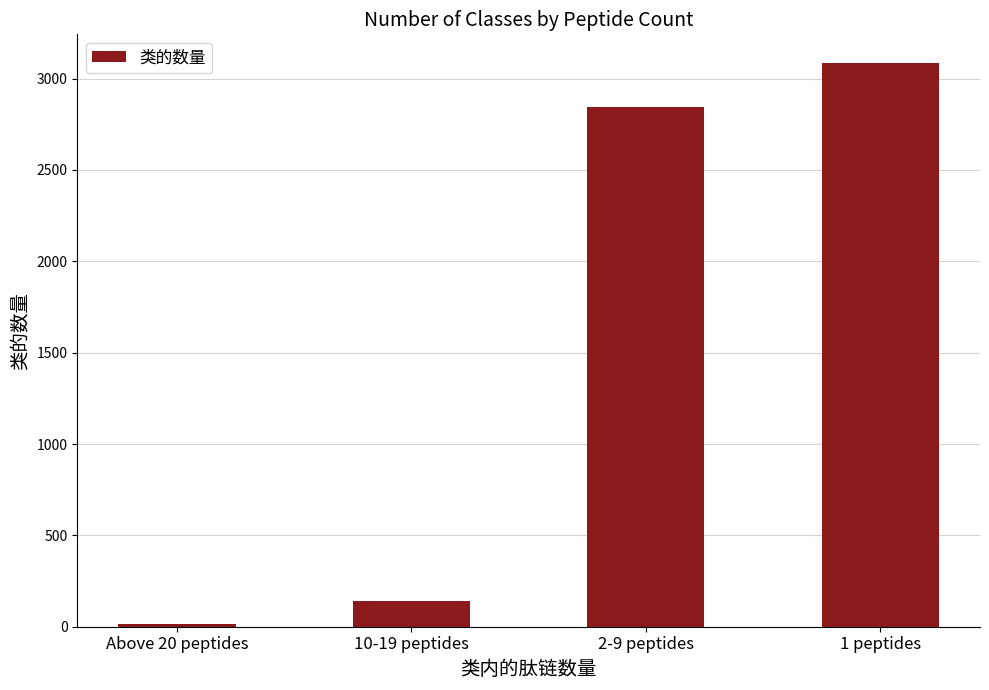

What is the change in value from Above 20 peptides to 10-19 peptides?

+125